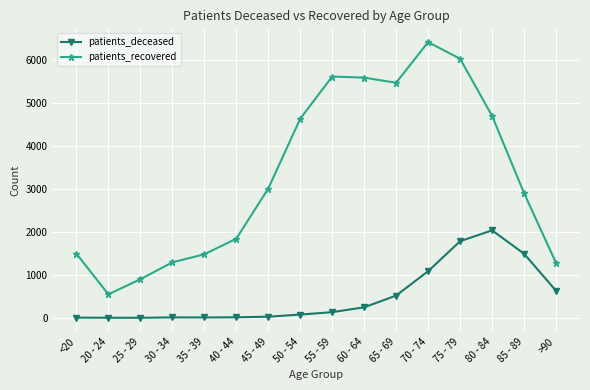

True or false: patients_deceased and patients_recovered cross at least once.

False